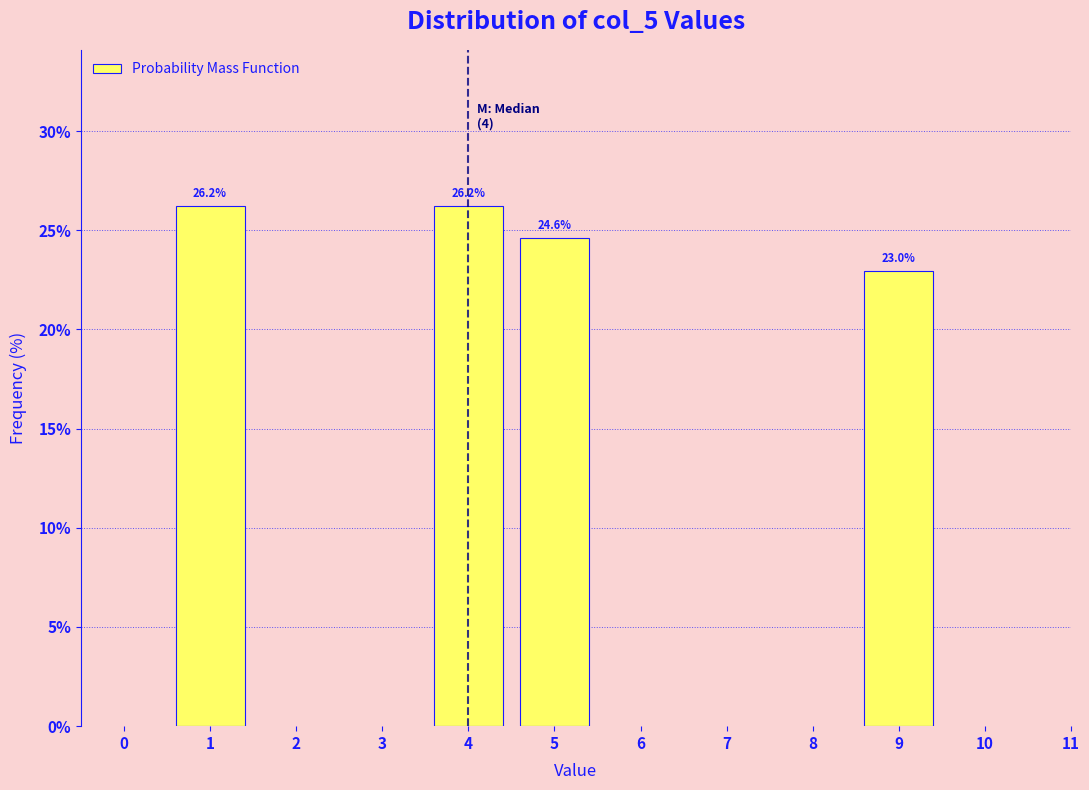

Reading left to right, extract all data points from this chart.

26.2	26.2	24.6	23.0